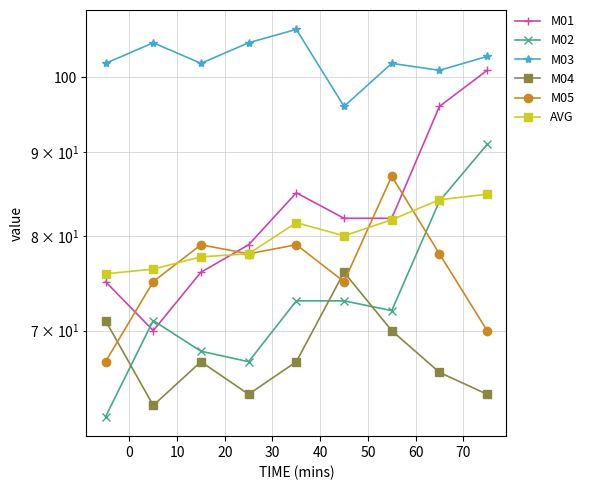

In M04, how many points are lower than both neighbors (excluding endpoints)?

2